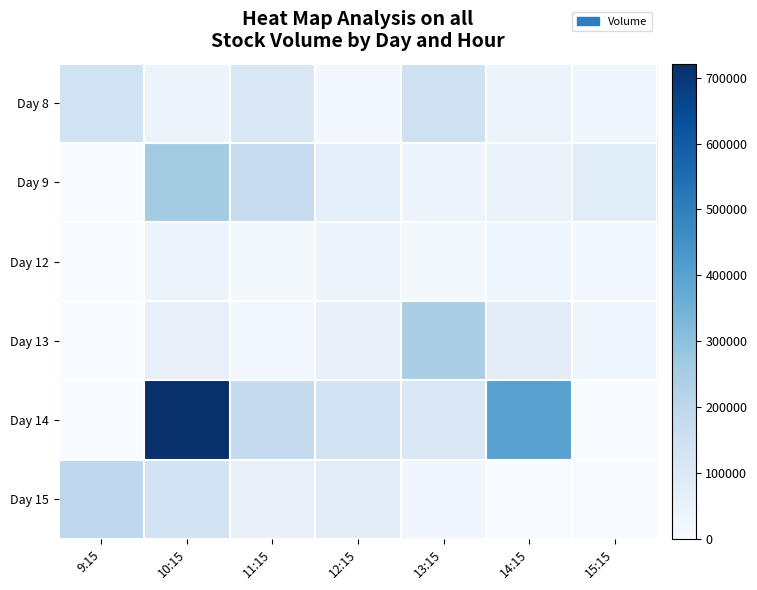

Reading left to right, list all the values displayed in this chart.

Day 8: 9:15=135605	10:15=39152	11:15=102173	12:15=20176	13:15=143673	14:15=38848	15:15=27679
Day 9: 9:15=0	10:15=257876	11:15=169577	12:15=63015	13:15=36021	14:15=47891	15:15=84278
Day 12: 9:15=0	10:15=43296	11:15=16706	12:15=44448	13:15=14333	14:15=30725	15:15=21355
Day 13: 9:15=0	10:15=58494	11:15=17872	12:15=55205	13:15=244559	14:15=75015	15:15=30452
Day 14: 9:15=0	10:15=721315	11:15=178327	12:15=132362	13:15=101565	14:15=399781	15:15=0
Day 15: 9:15=198607	10:15=133637	11:15=57686	12:15=75763	13:15=23586	14:15=0	15:15=0